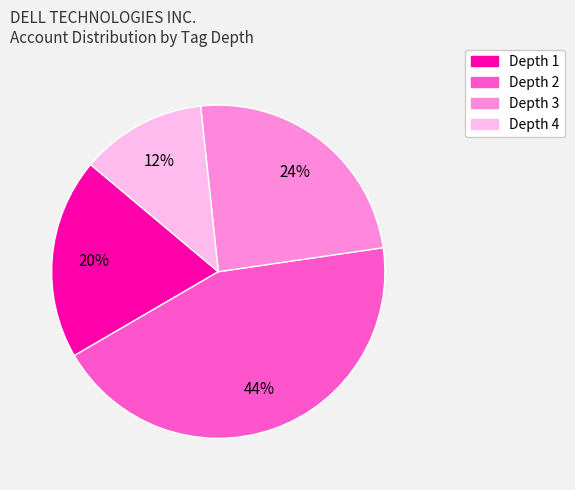

To the nearest percent, what is the average slice percentage?

25%